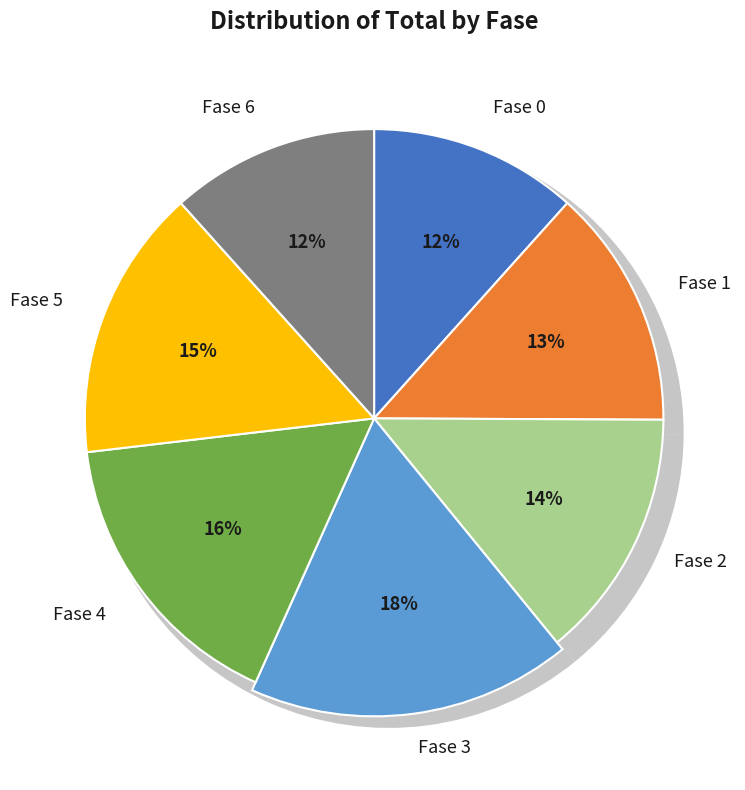

To the nearest percent, what is the combined percentage of Fase 0 and Fase 6?

23%